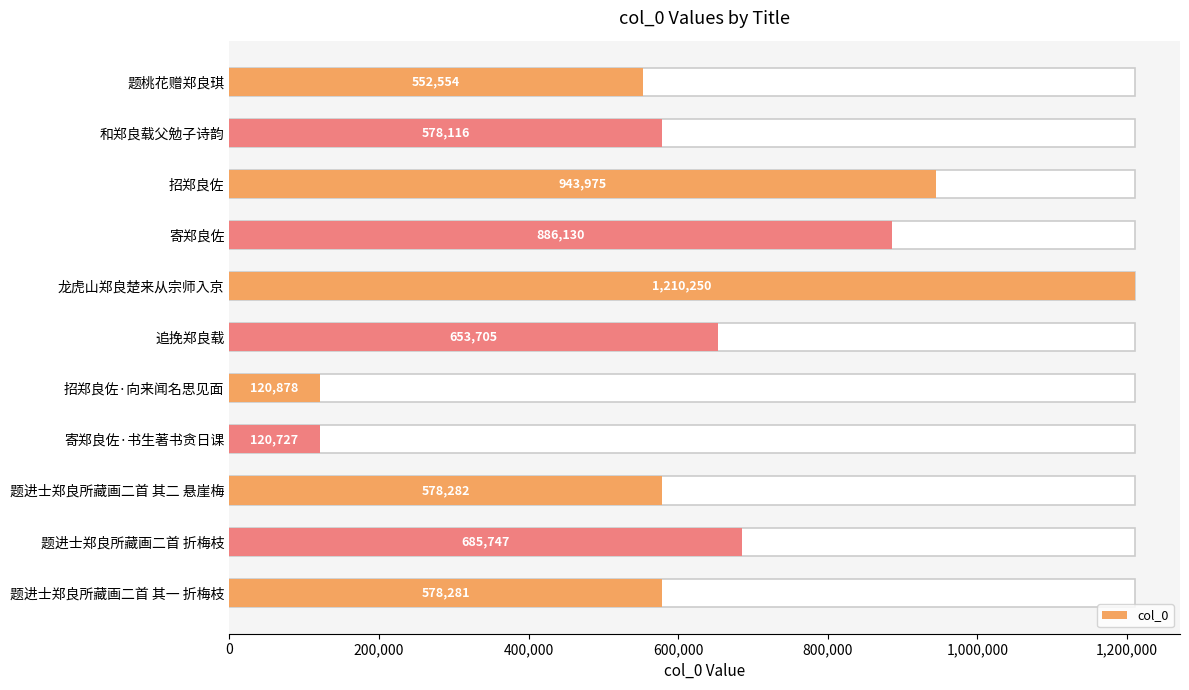

What is the sum of all values?

6908645